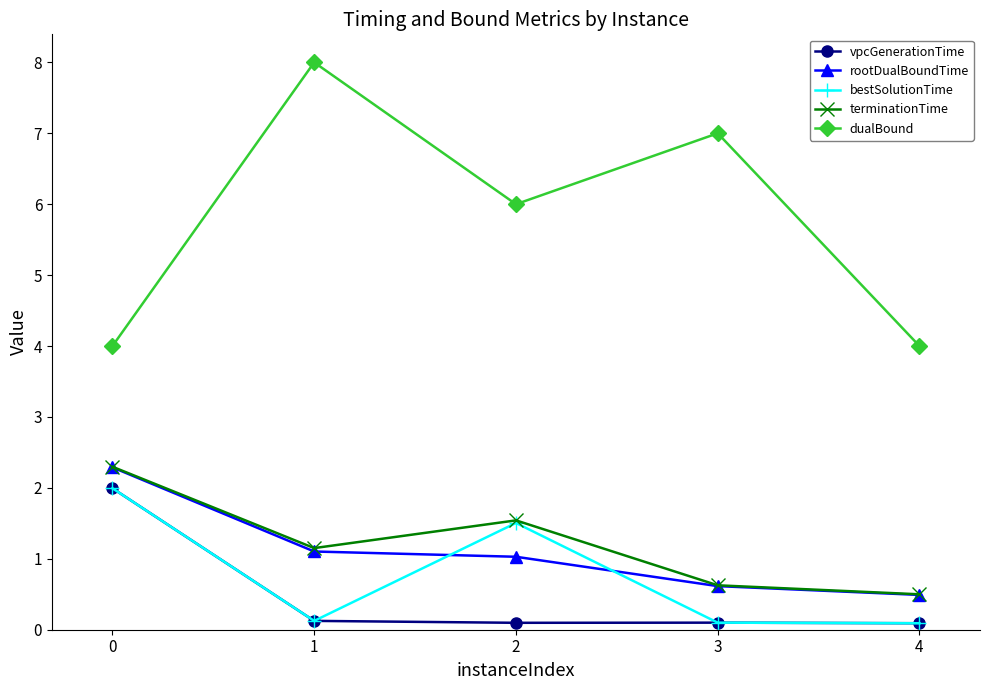

At which category is the sum across all series the highest?

0